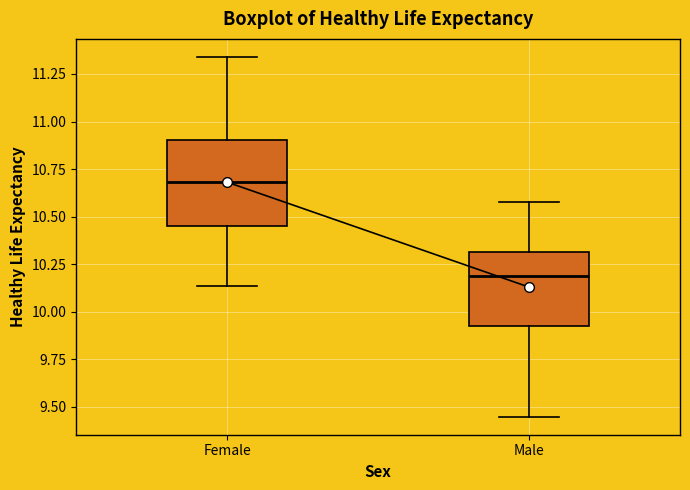

Comparing the boxes themselves (not the whiskers), which one is the tallest?

Female